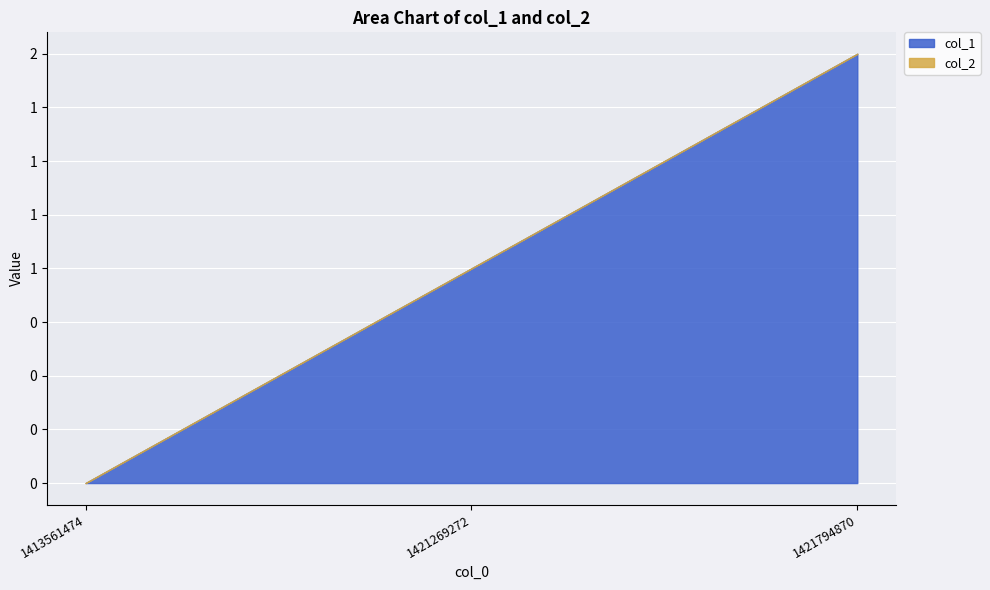

What are all the series names shown in the legend?

col_1, col_2